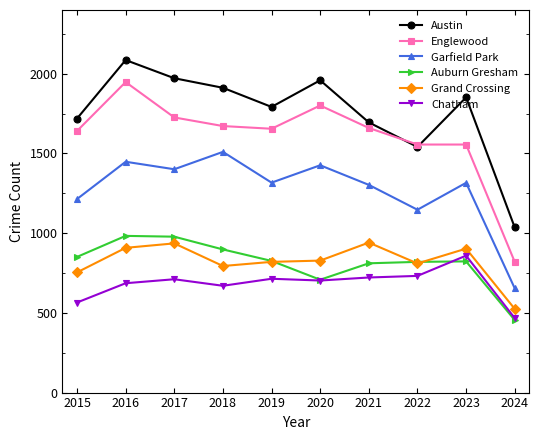

Between 2015 and 2024, which series saw the biggest shift?

Englewood